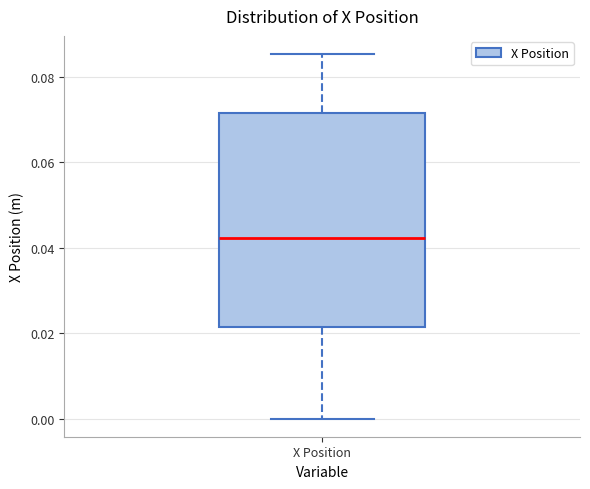

Read this box plot against the y-axis: the position of the median line, the range covered by the box, and the ends of both whiskers. The values are not printed on the chart, so give them approximately, as read against the axis.

median 0.042, box 0.022 to 0.072, whiskers 0.000 to 0.086